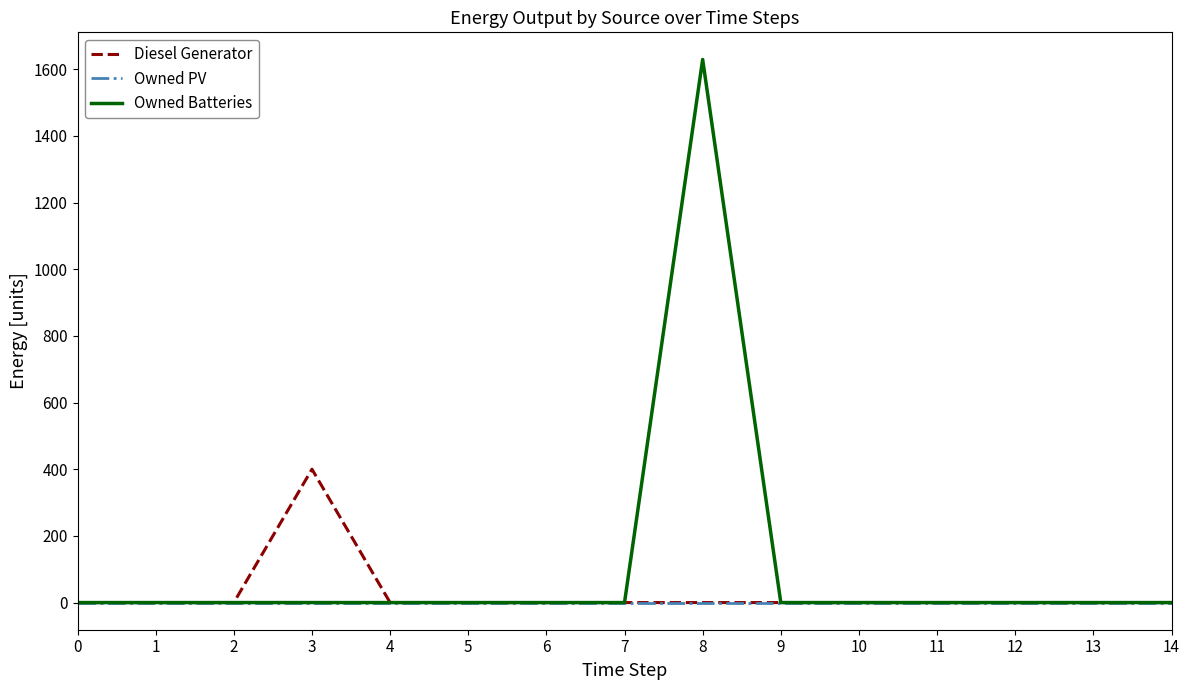

What is the maximum value shown in the chart?

1629